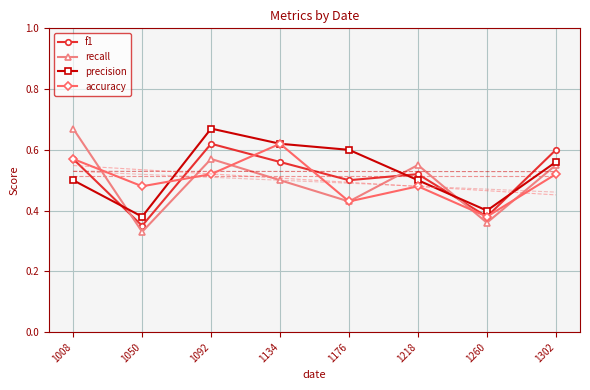

What are all the series names shown in the legend?

f1, recall, precision, accuracy